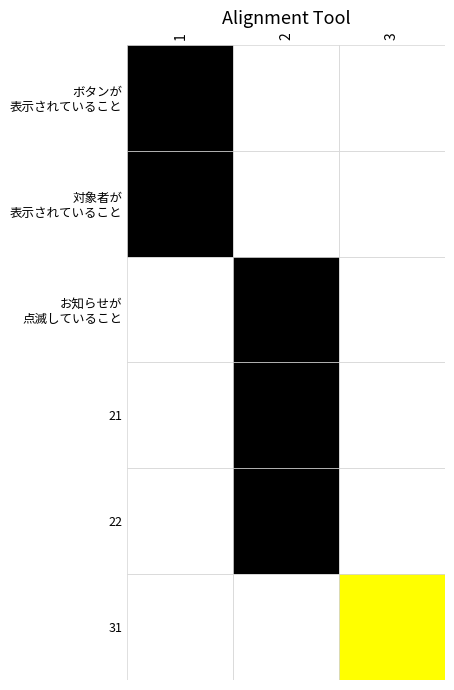

At which label is the value closest to 21?

3